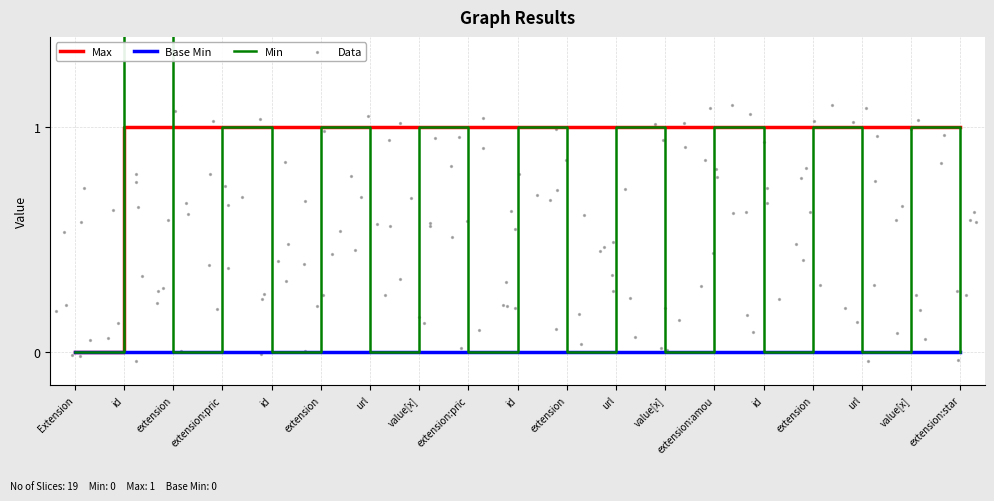

Which series reaches the maximum Y coordinate?

Min